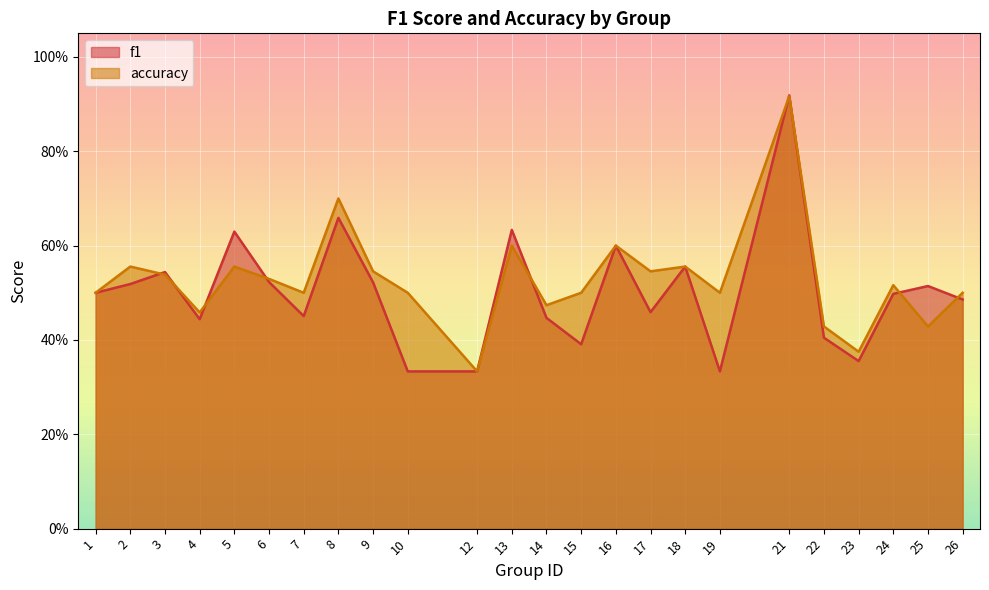

What is the total value across all series at 15?

0.9